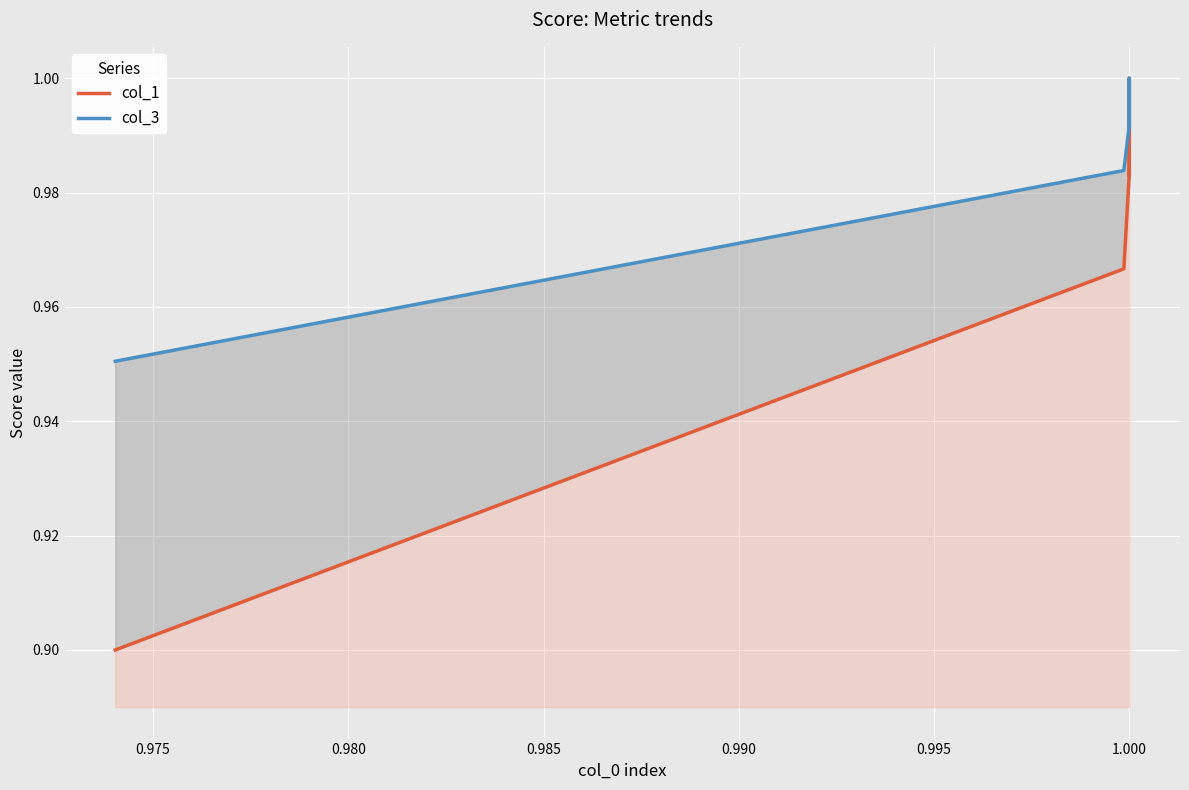

True or false: col_1 and col_3 intersect in this chart.

False